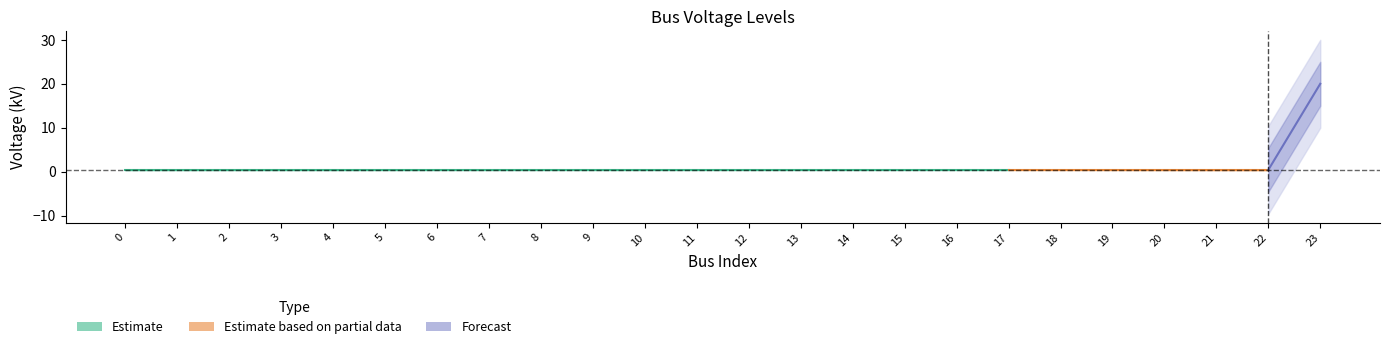

How many categories are shown in the chart?

24